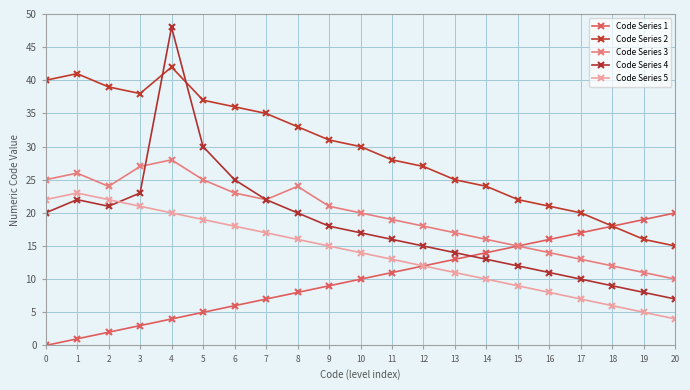

Which has a higher value, 1 or 10?

10